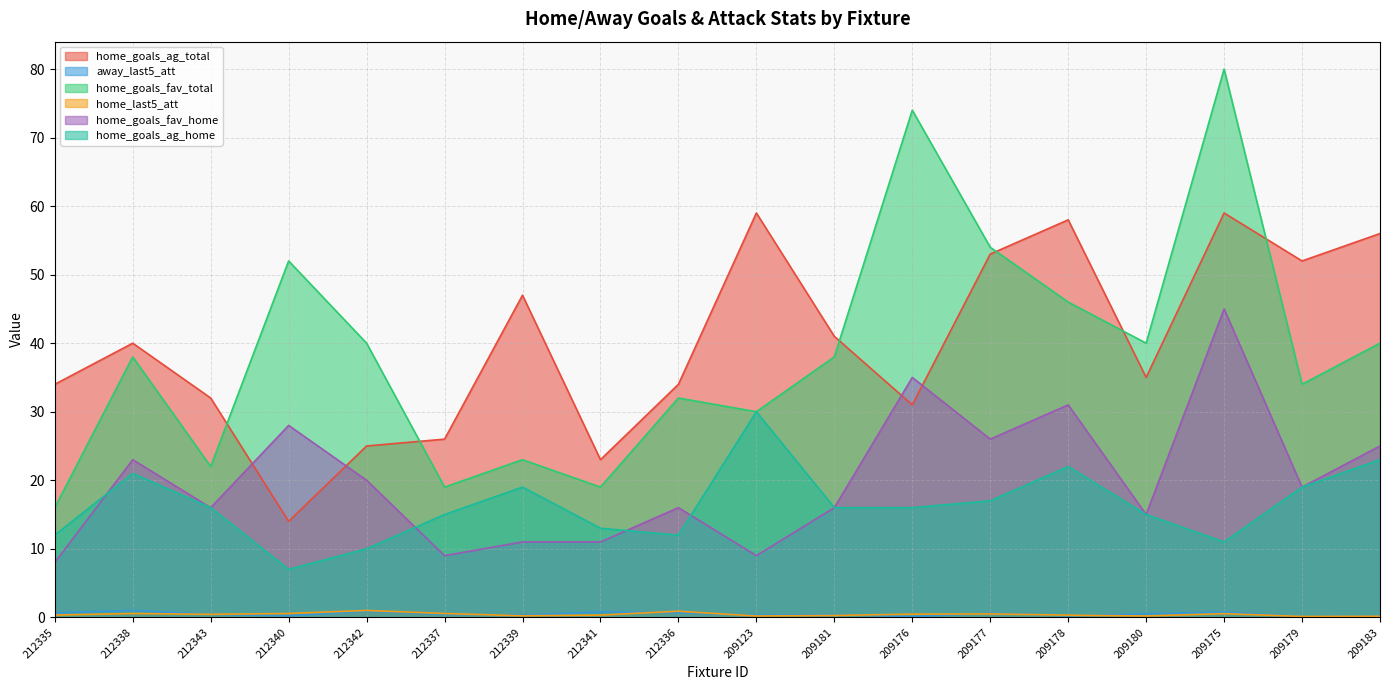

What is the total value across all series at 209176?

156.6